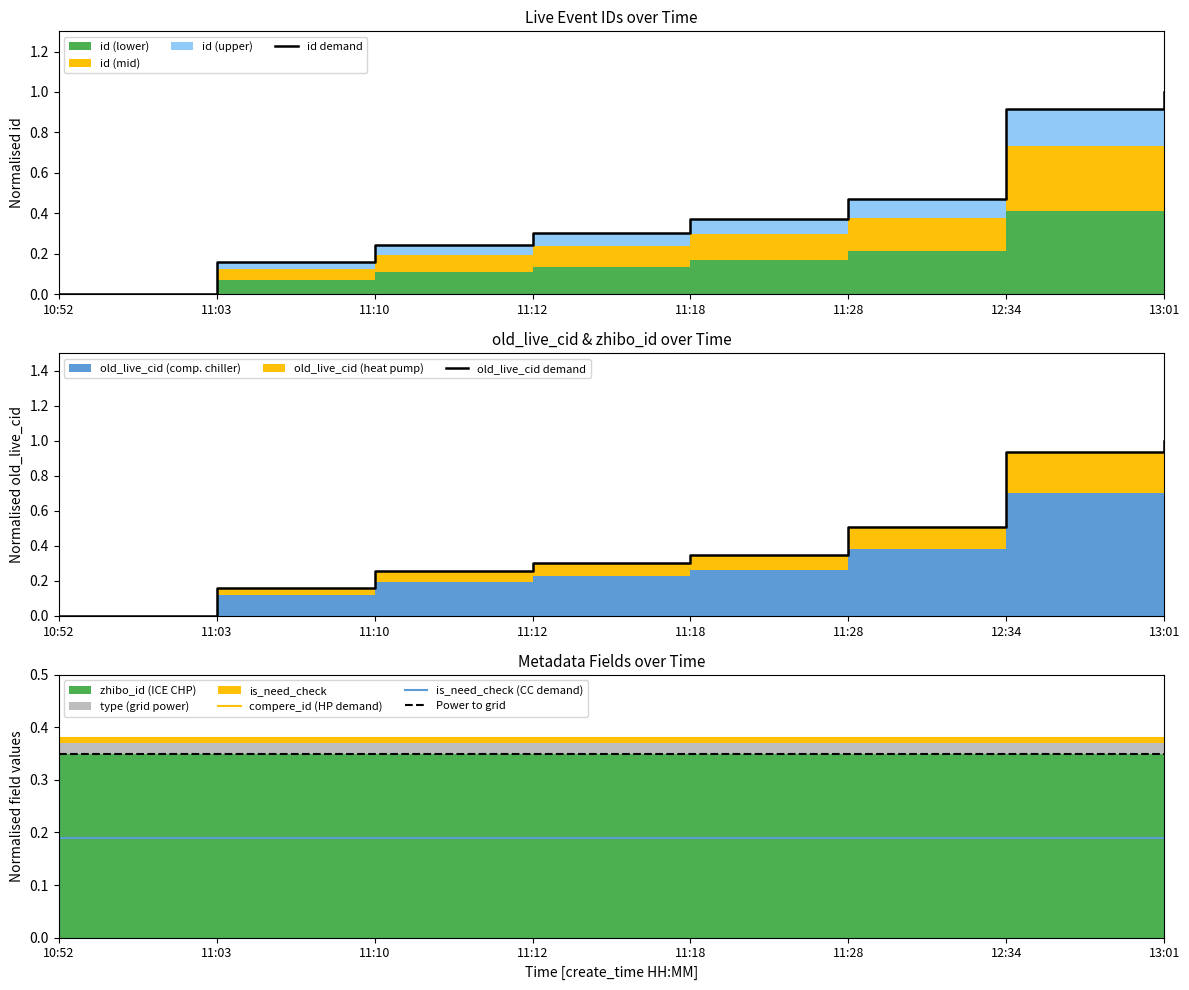

What is the label of the 5th point from the left?

11:18